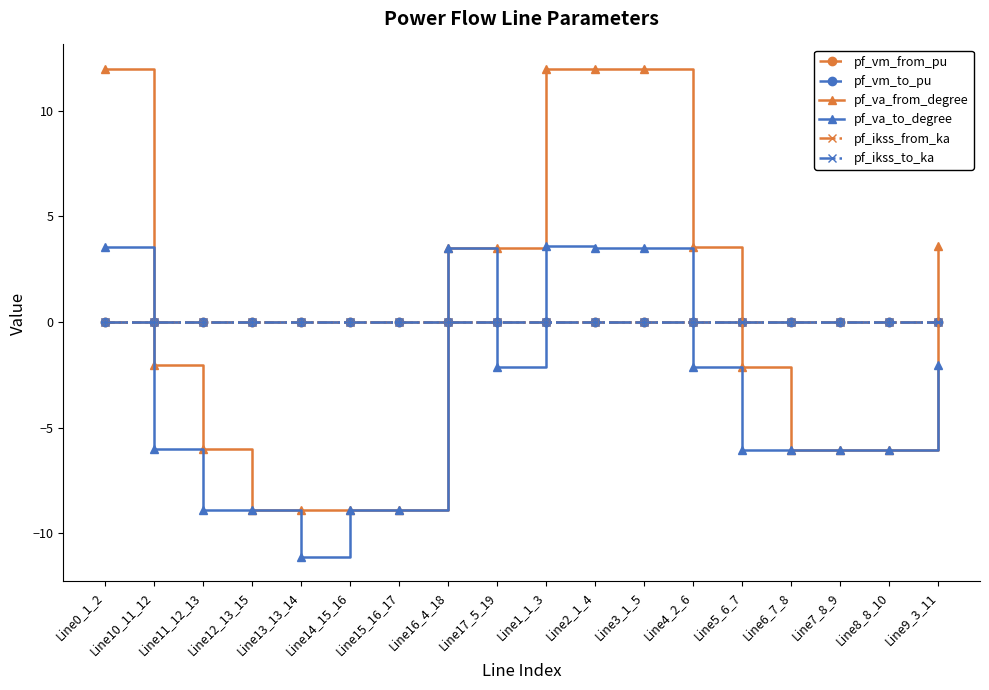

Which category has the lowest value in the pf_ikss_from_ka series?

Line12_13_15